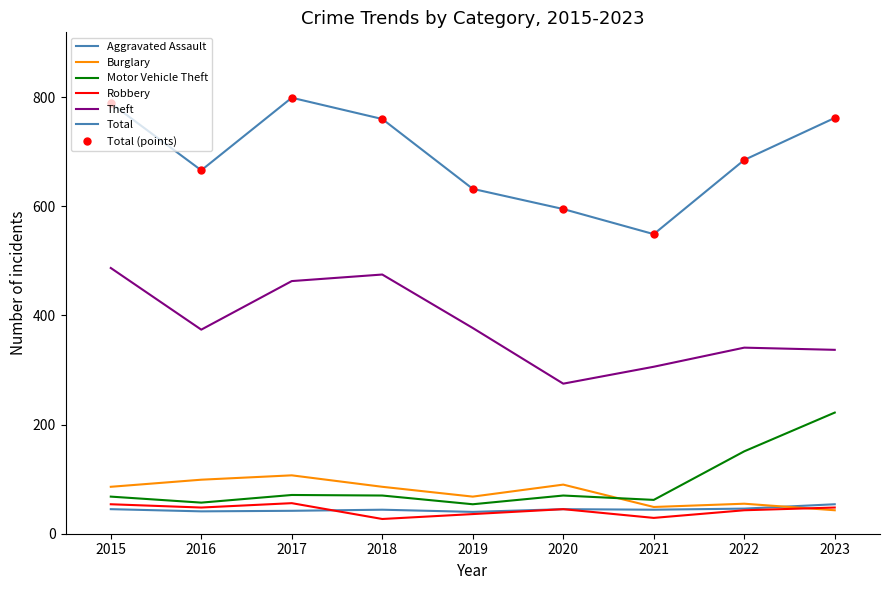

At which category does Theft reach its first local peak?

2018